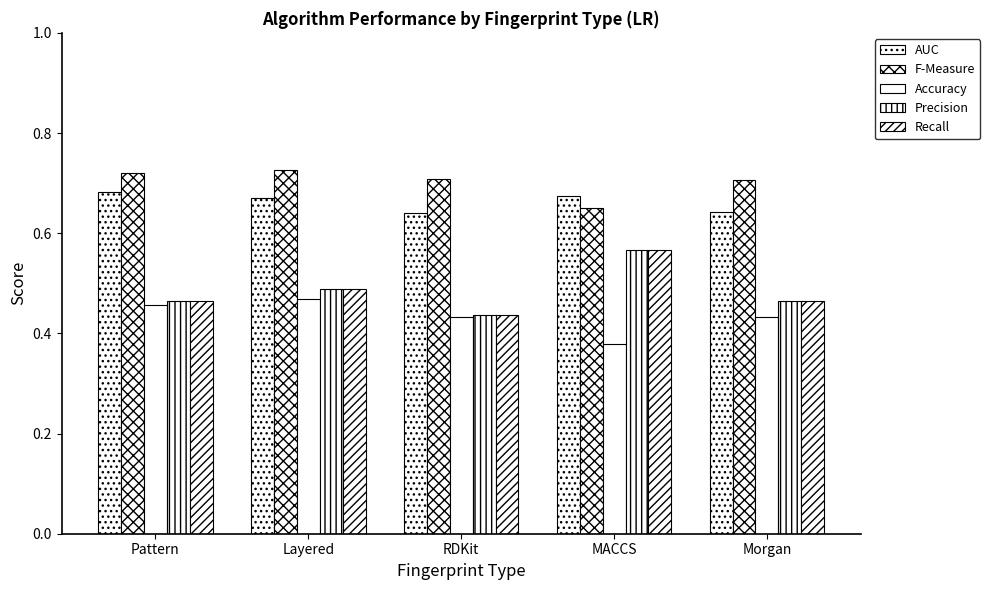

How many bars are there in each group?

5